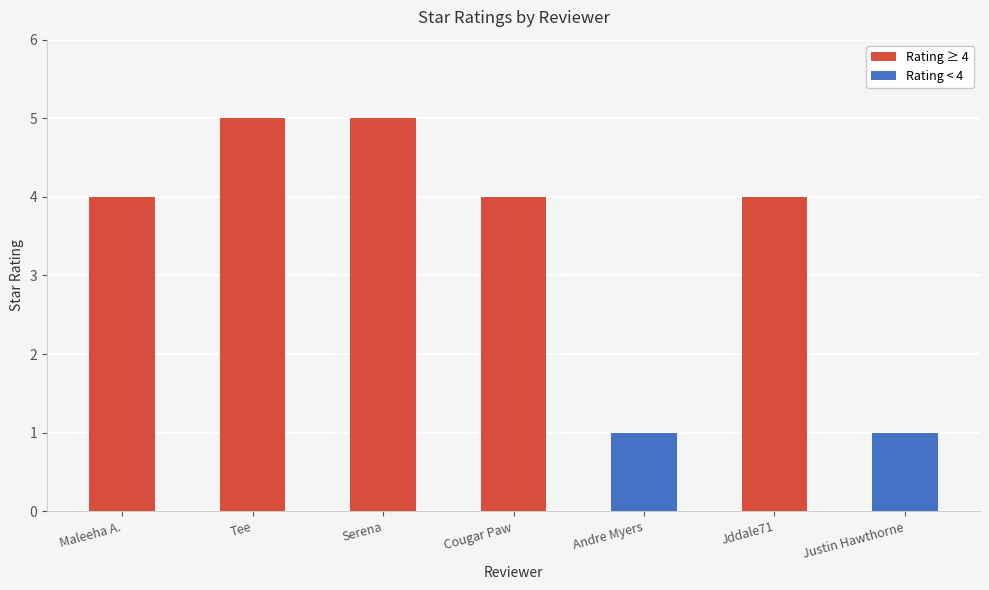

What is the ratio of the value at Cougar Paw to the value at Justin Hawthorne?

4.0